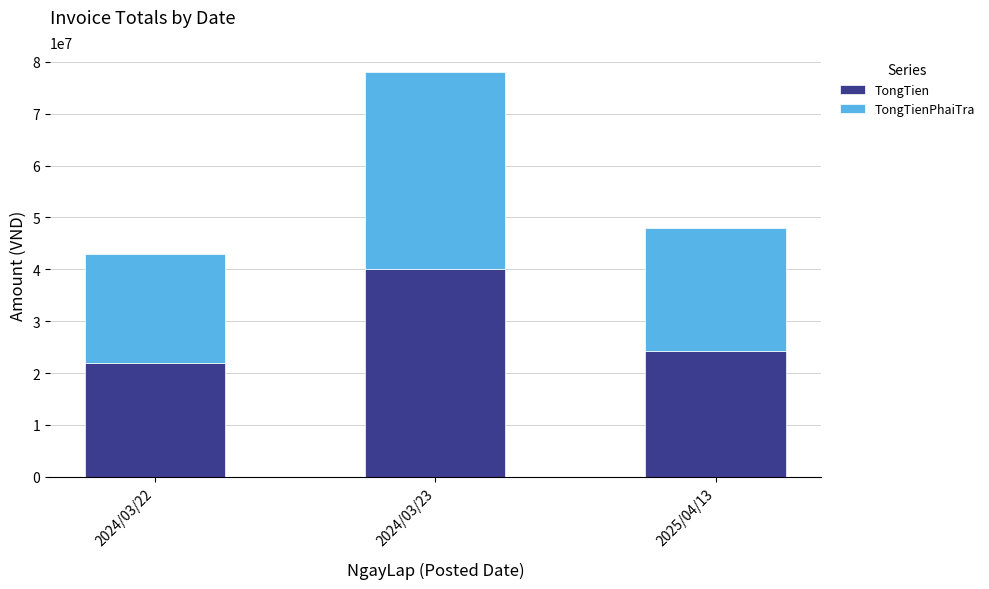

What is the difference between the maximum and minimum values in the TongTien series?

18000000